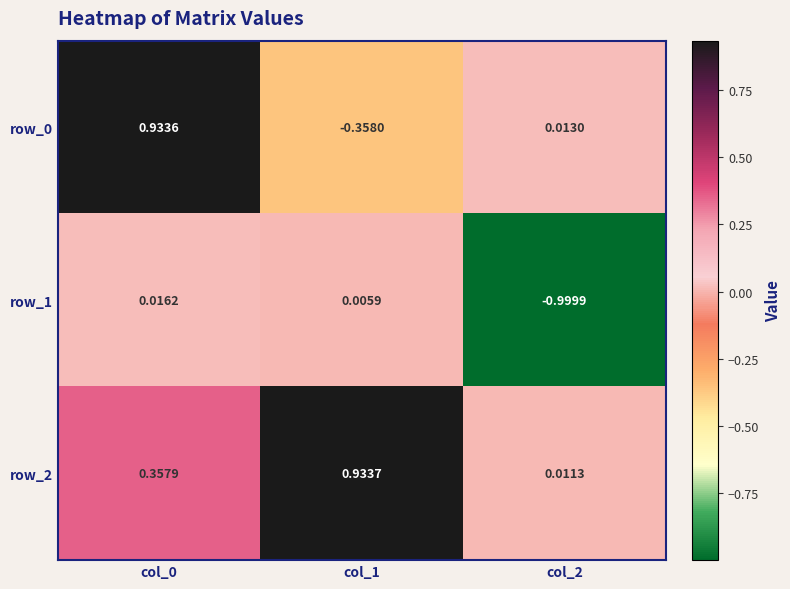

Reading right to left, transcribe all the data shown in this chart.

row_0: col_2=0.0	col_1=-0.4	col_0=0.9
row_1: col_2=-1.0	col_1=0.0	col_0=0.0
row_2: col_2=0.0	col_1=0.9	col_0=0.4